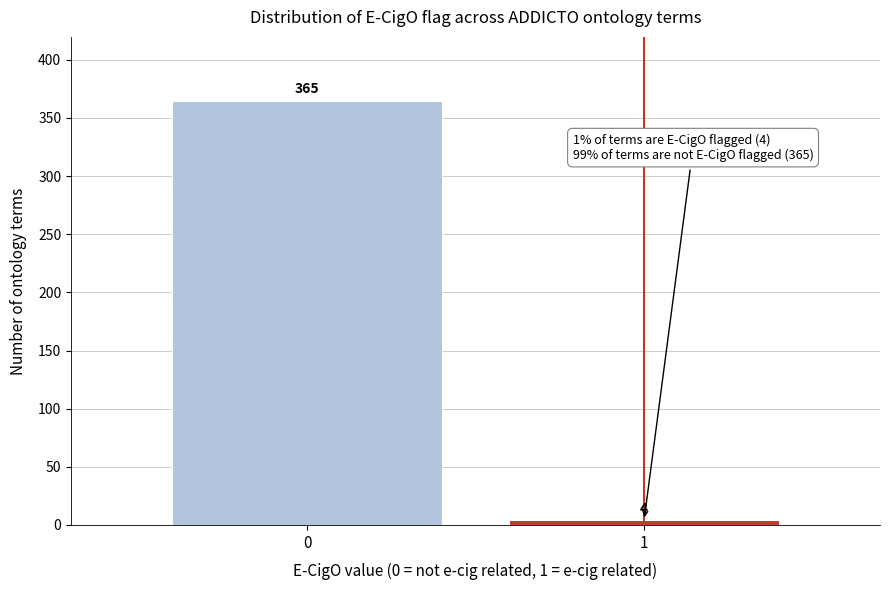

Reading left to right, list all the values displayed in this chart.

365	4